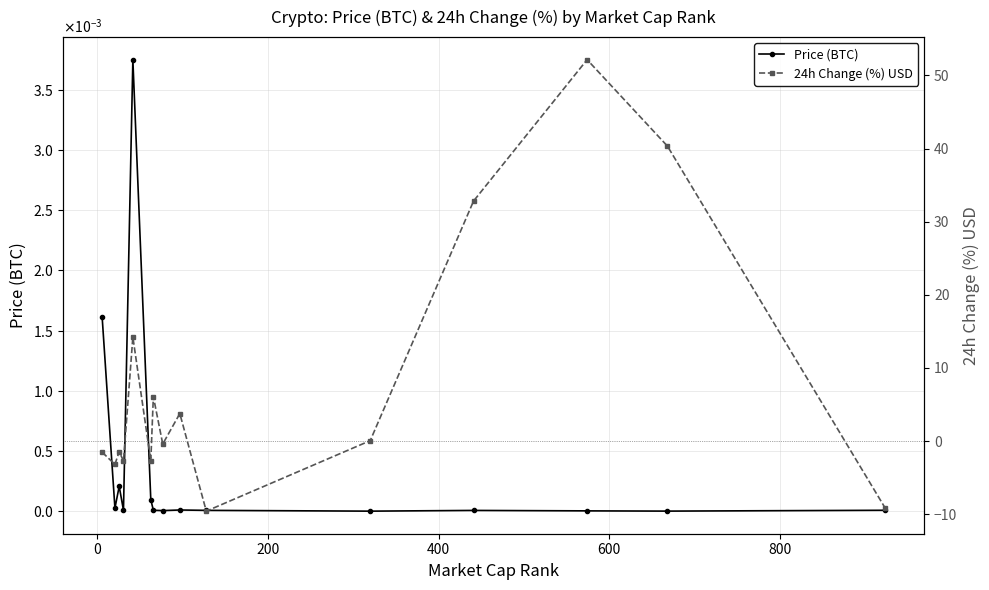

How many values in the 24h Change (%) USD series exceed 0?

7